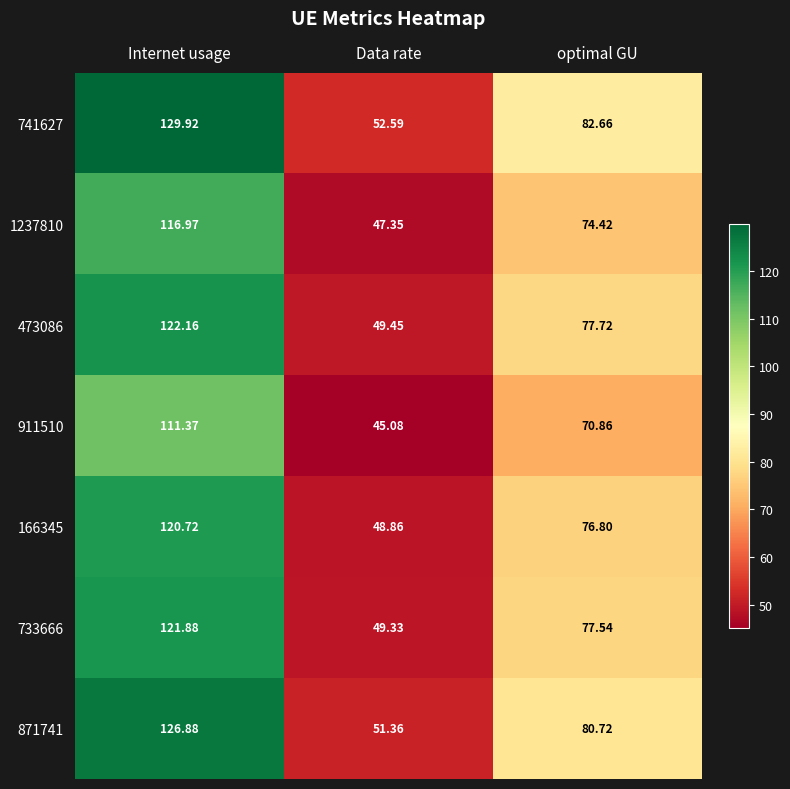

At which category is the sum across all series the highest?

Internet usage